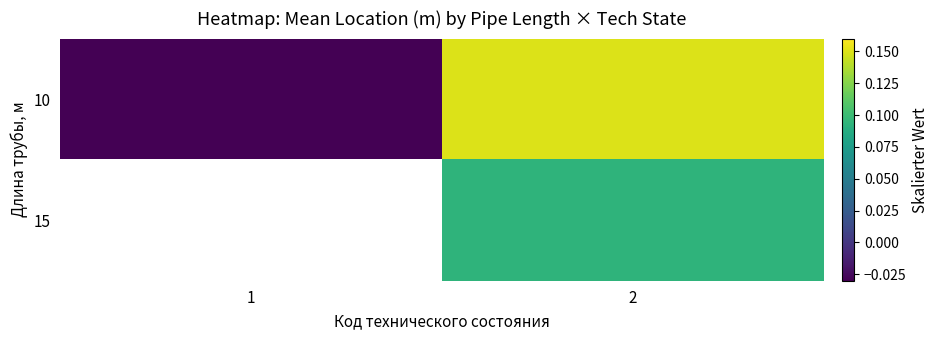

What is the spread (max minus min) of values at 2?

0.1